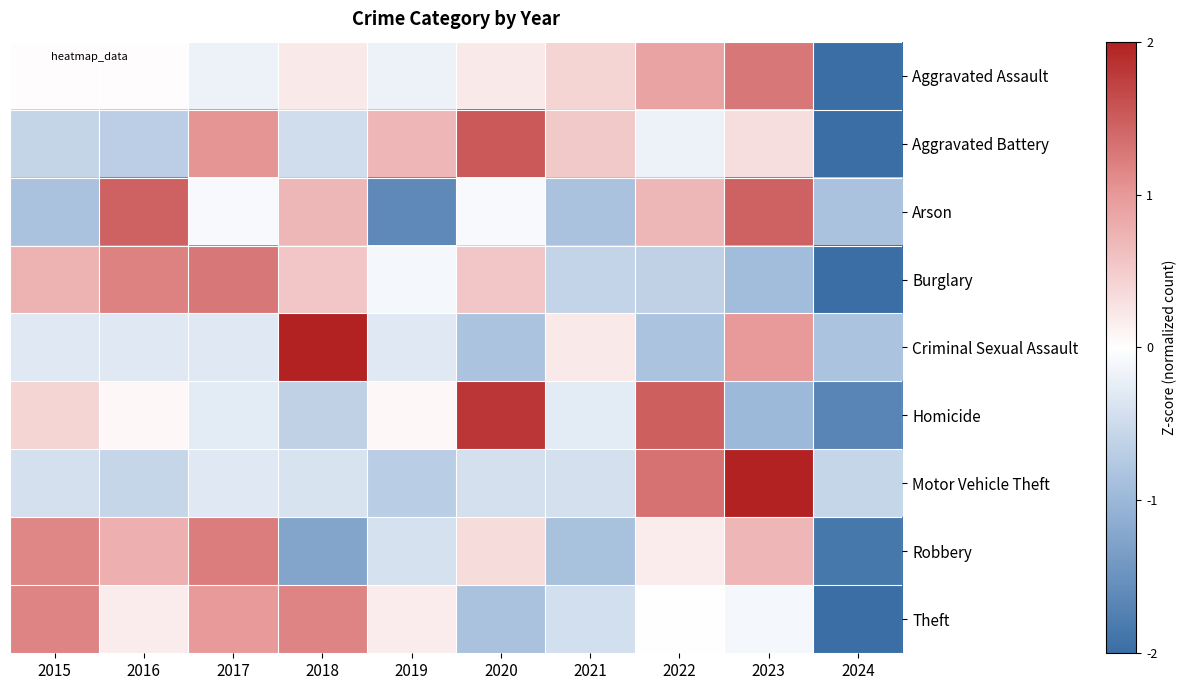

Which series has the widest spread of values?

Aggravated Assault